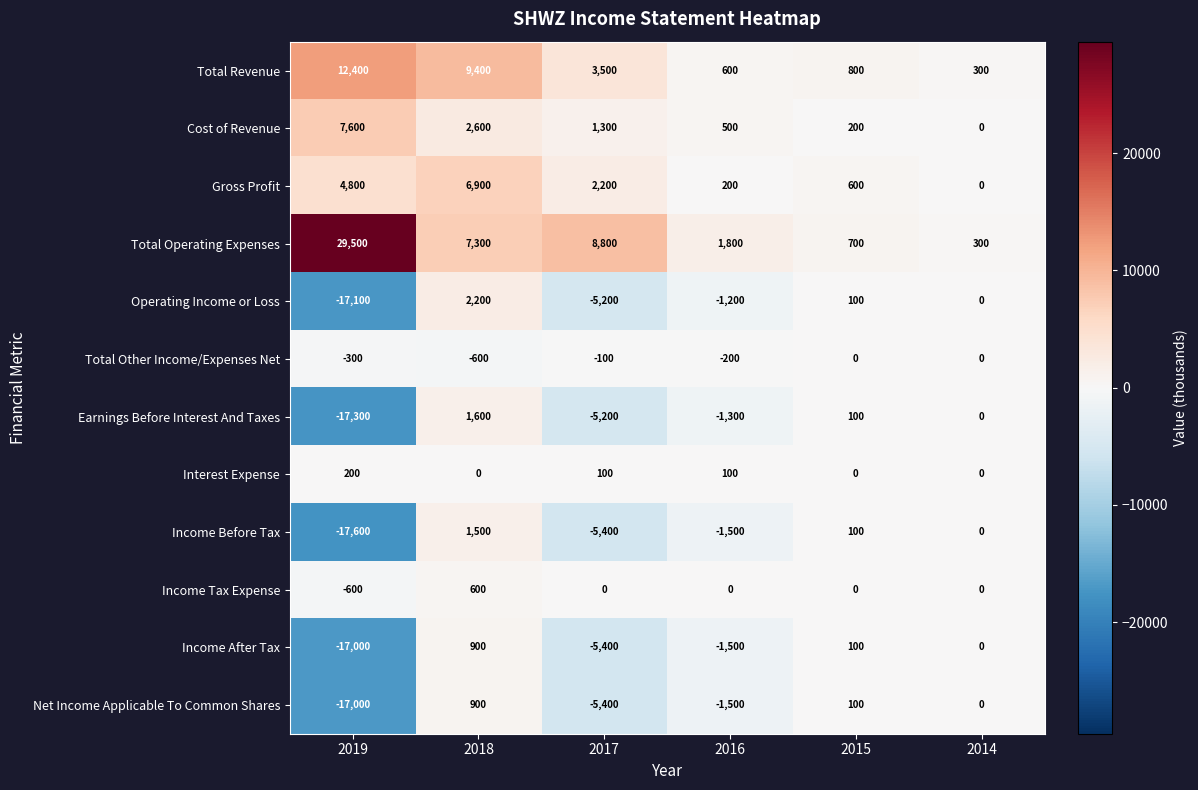

How many series are shown in this chart?

12